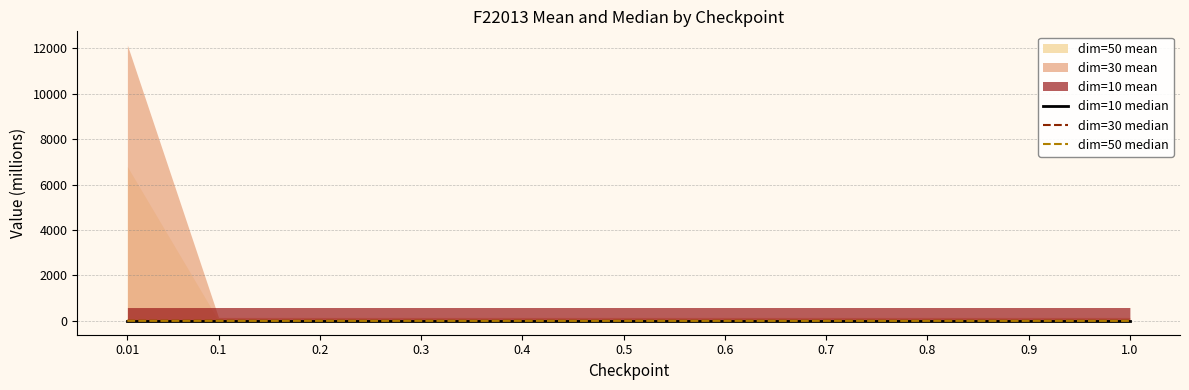

What is the sum of the dim=10 median values at 0.7 and 0.5?

0.9